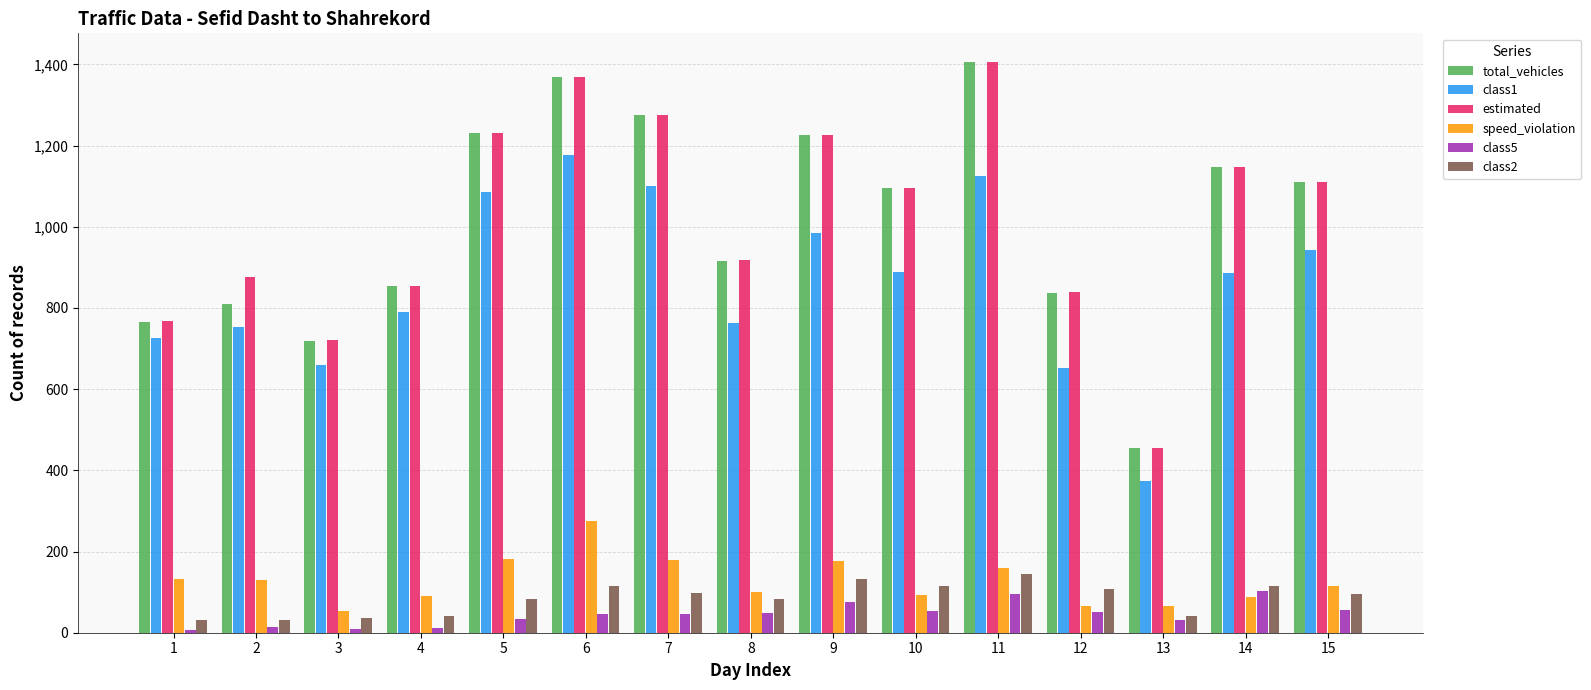

At which label does estimated reach its peak?

11